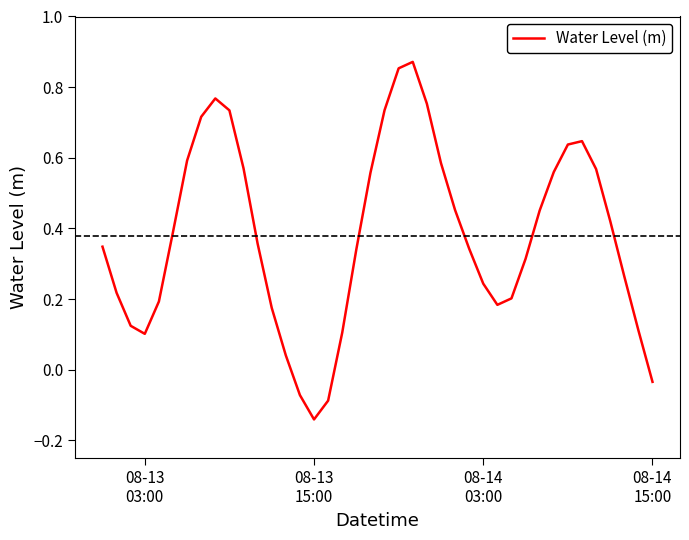

How many points are higher than both their immediate neighbors (excluding endpoints)?

3